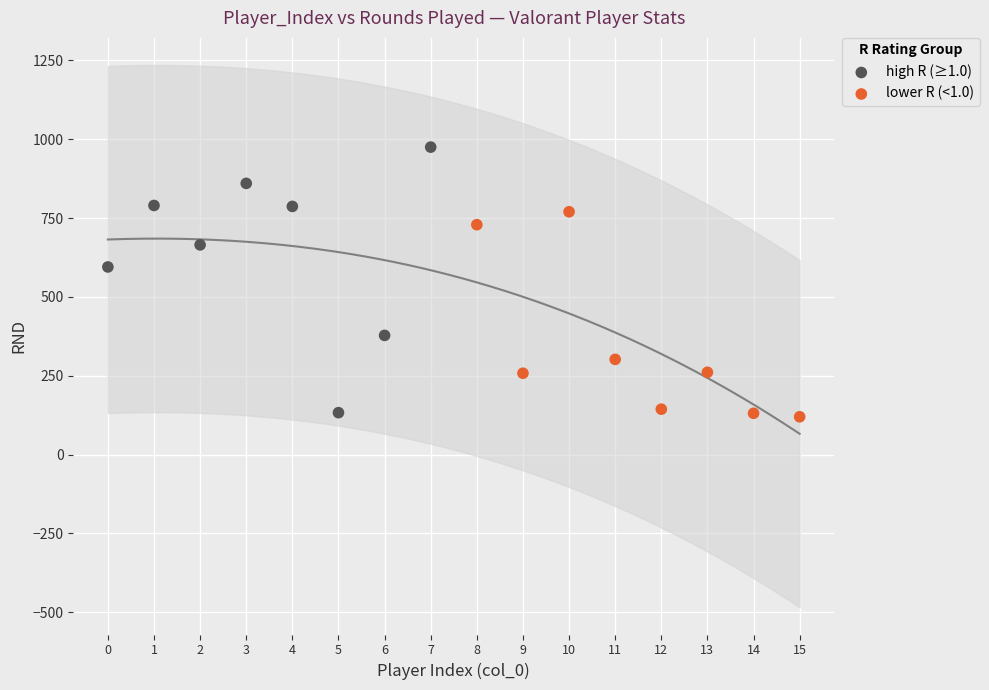

Which series has the widest spread of Y values?

high R (≥1.0)